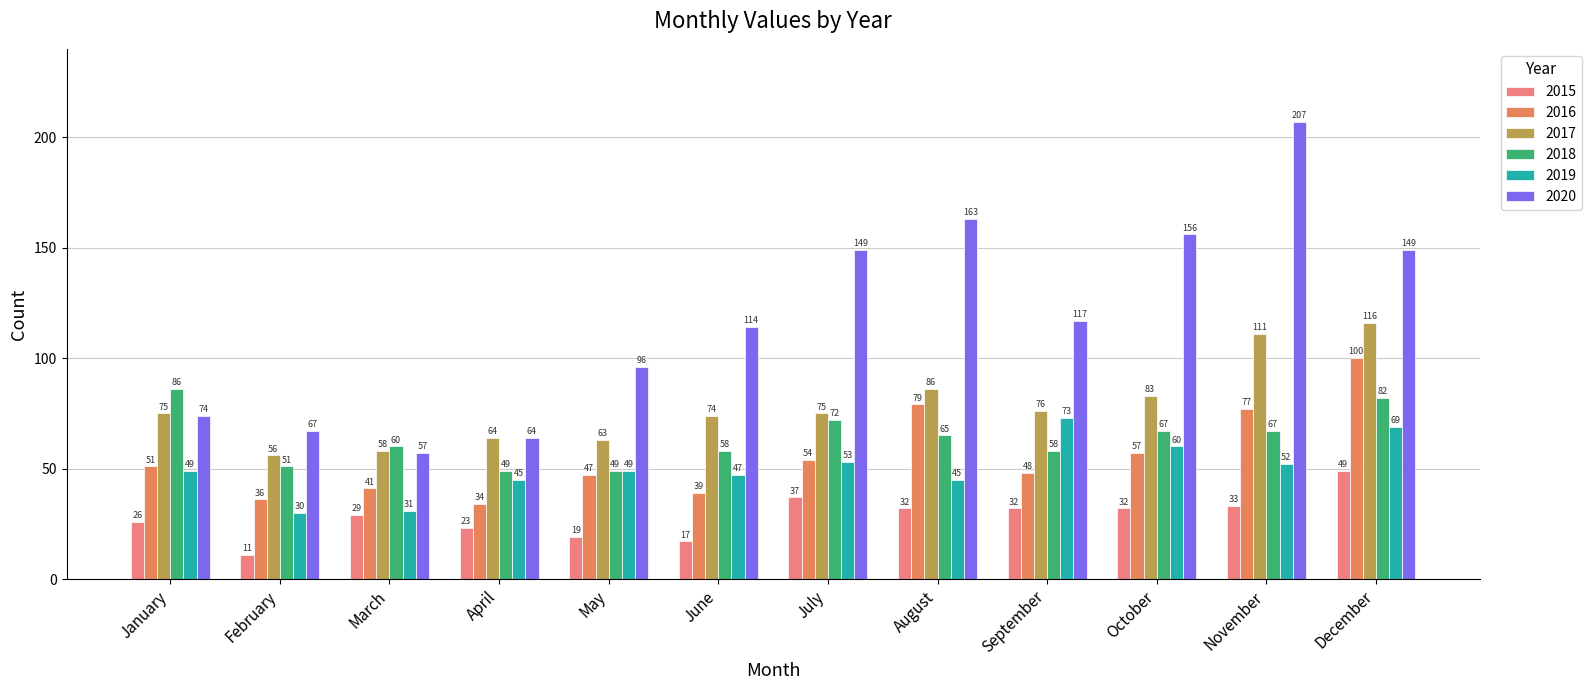

What is the total value across all series at May?

323